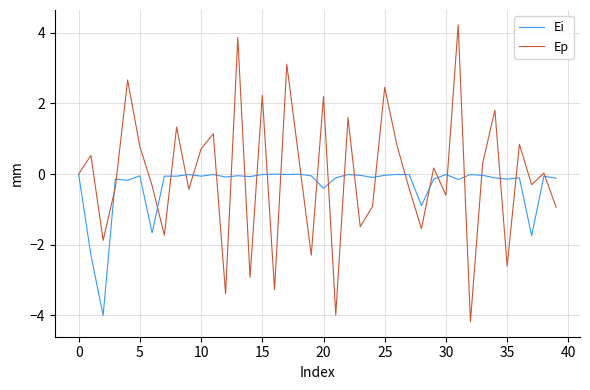

What is the smallest value displayed?

-4.2